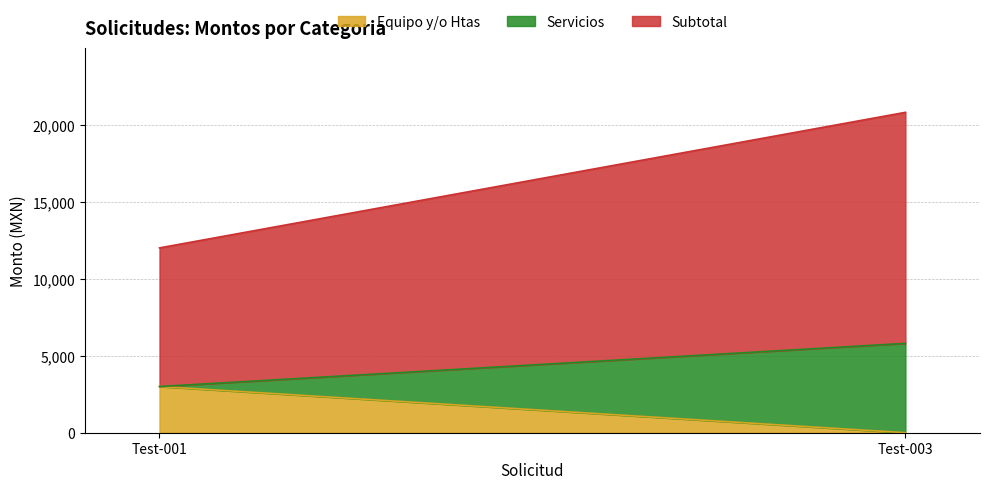

How many lines are shown in the chart?

3